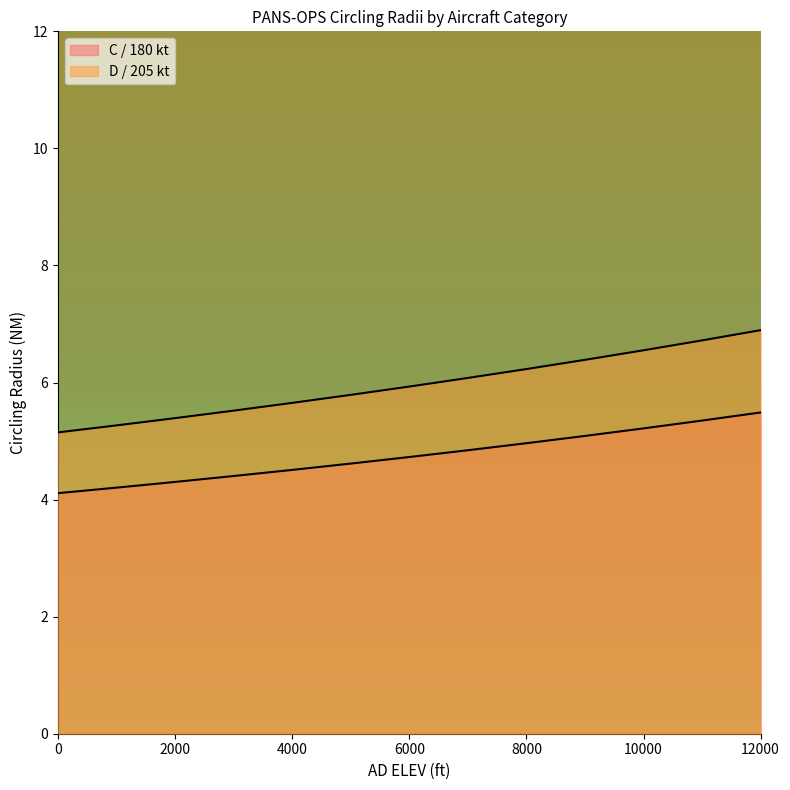

Is it true that D / 205 kt equals 9.1 at 2000?

False